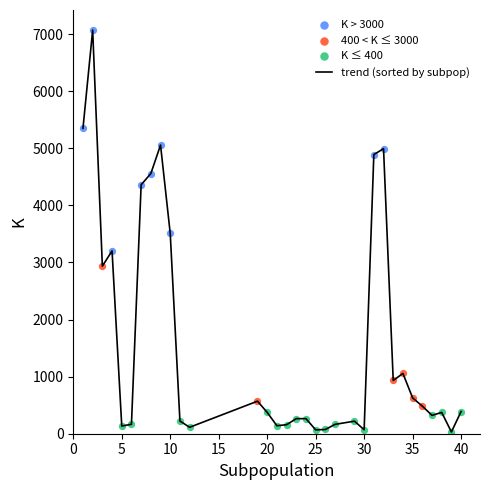

What is the maximum value shown in the chart?

7071